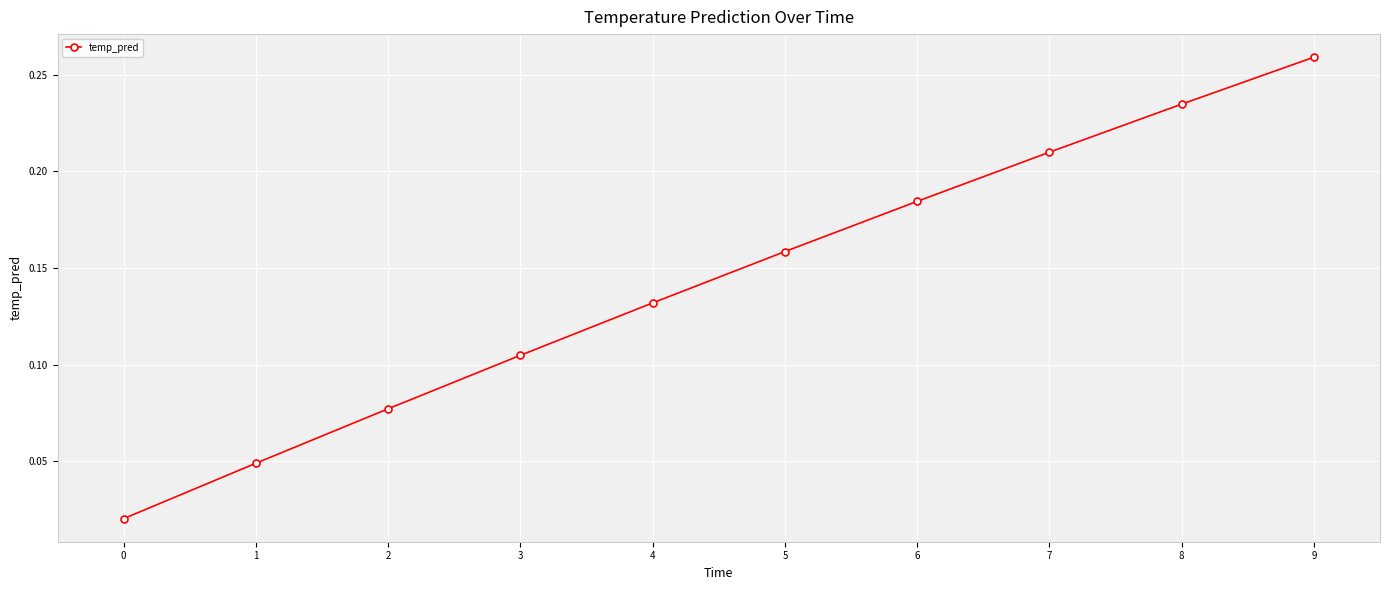

True or false: the data has more than 1 interior local peaks.

False